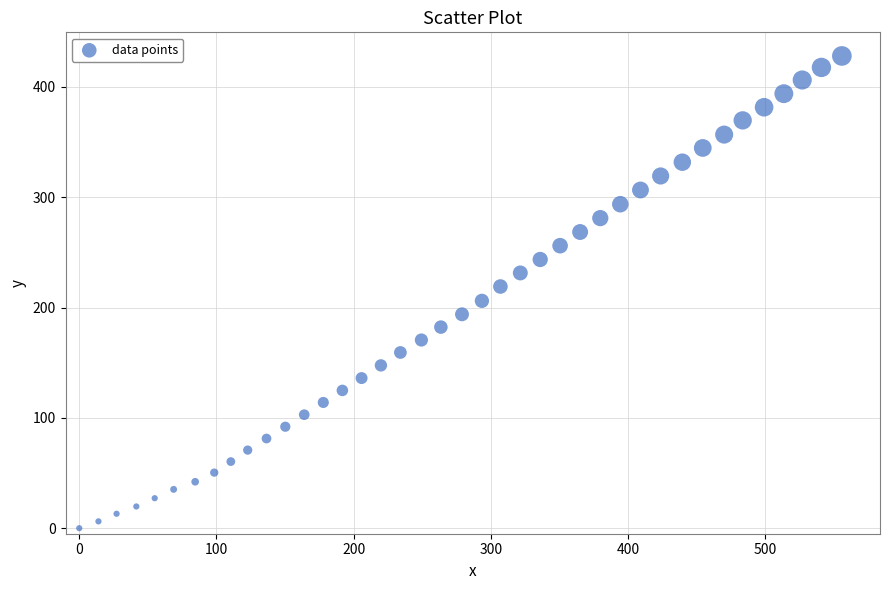

What is the range of X values (max minus min)?

555.9